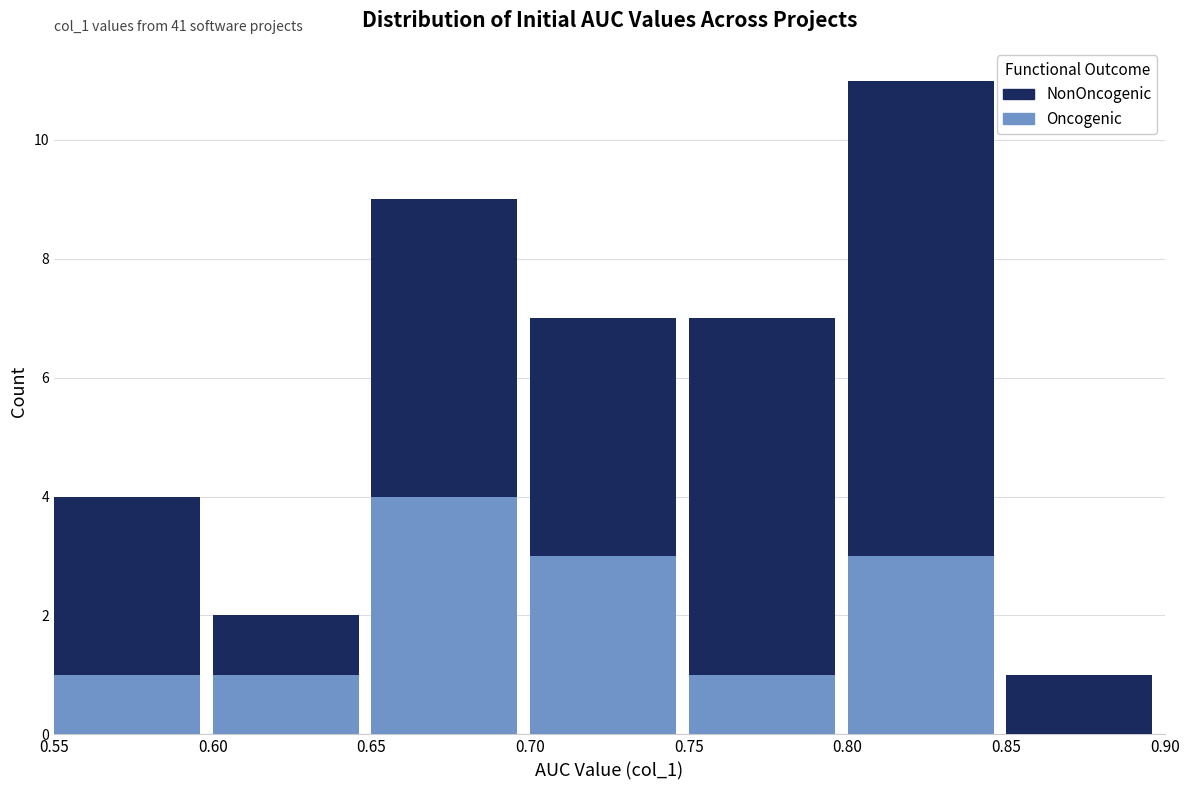

Reading left to right, list the values for the Oncogenic series.

0.55=1	0.60=1	0.65=4	0.70=3	0.75=1	0.80=3	0.85=0